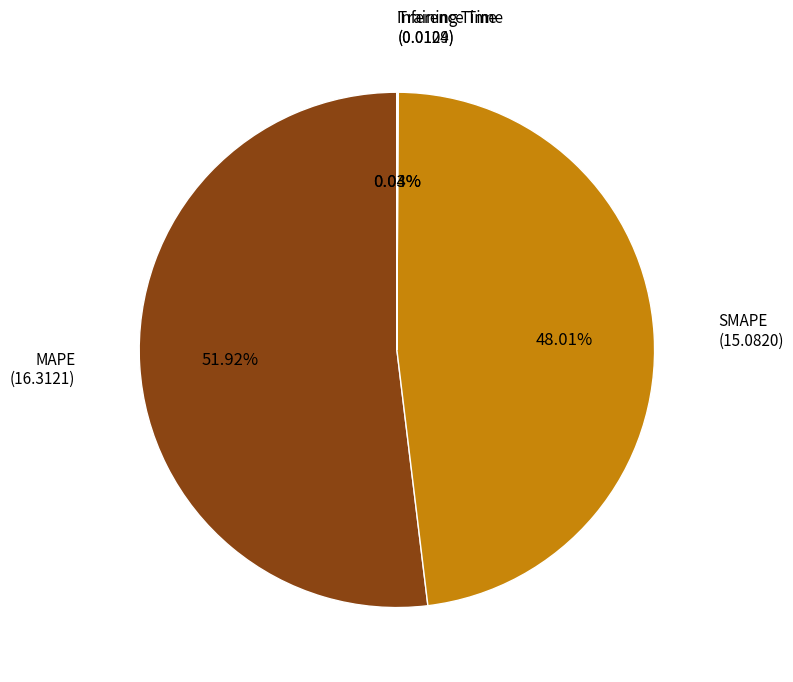

Is there a majority slice in this chart?

Yes